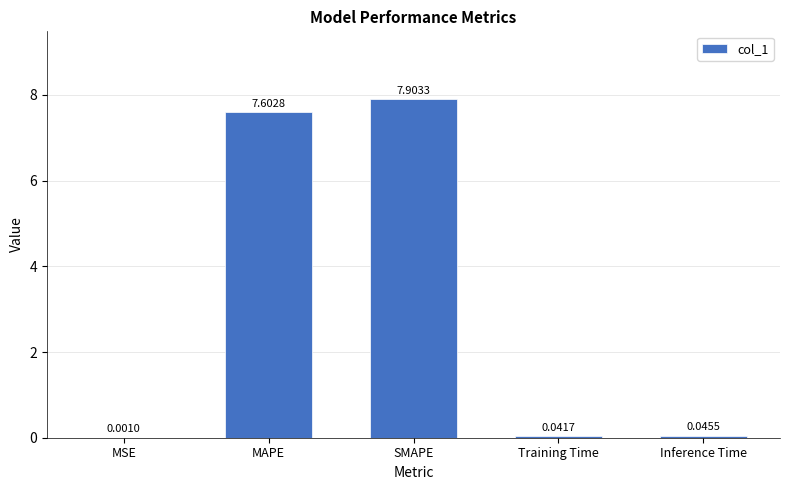

At which label is the value closest to 3?

Inference Time